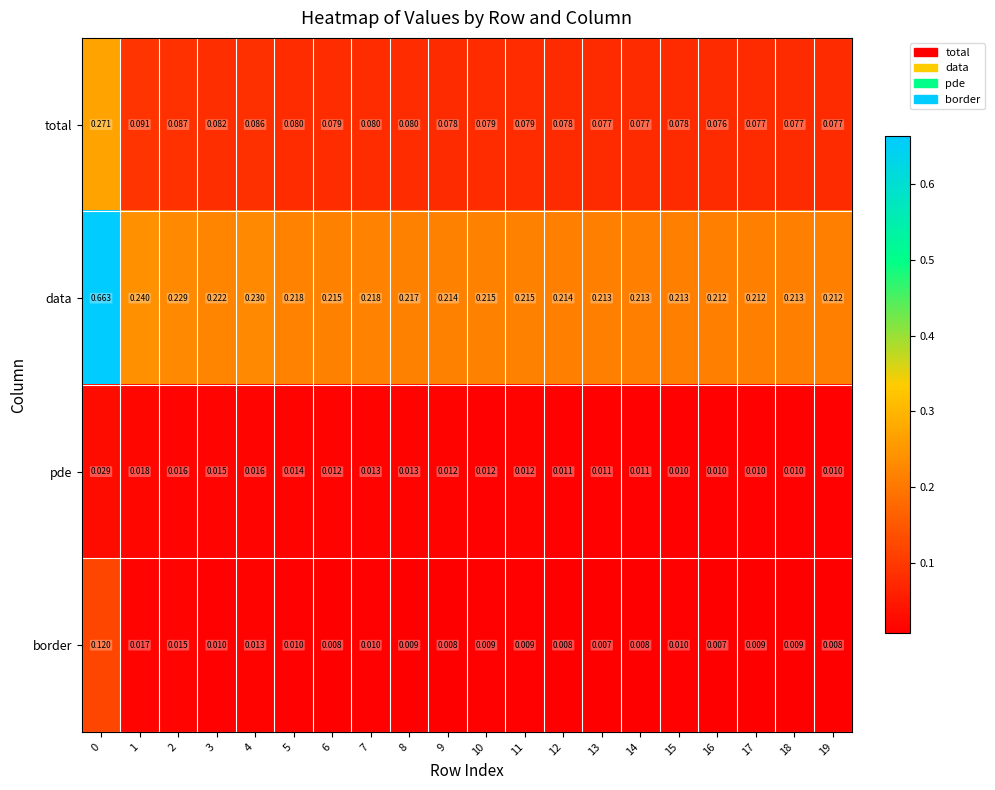

Which series has the largest range (max minus min)?

data